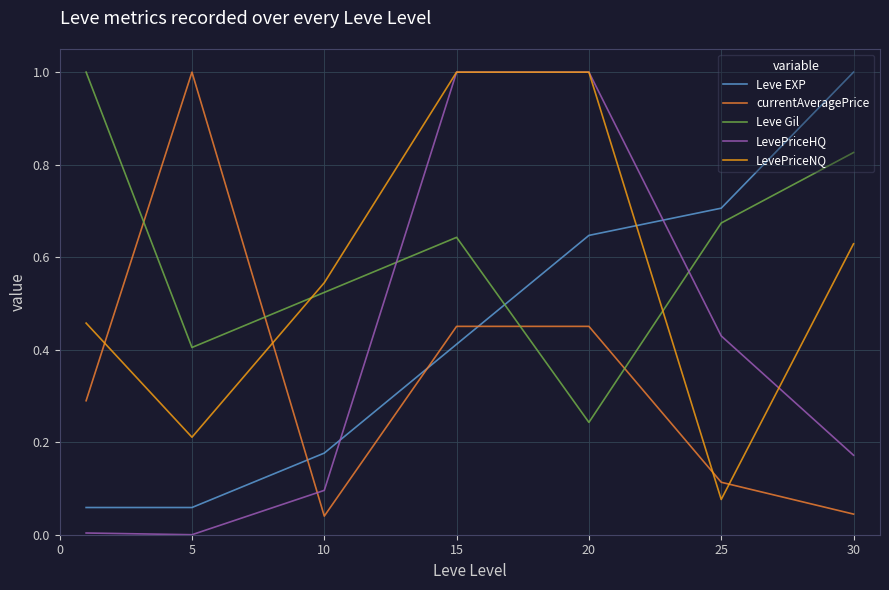

List the series in order of their overall mean, lowest first.

currentAveragePrice, LevePriceHQ, Leve EXP, LevePriceNQ, Leve Gil